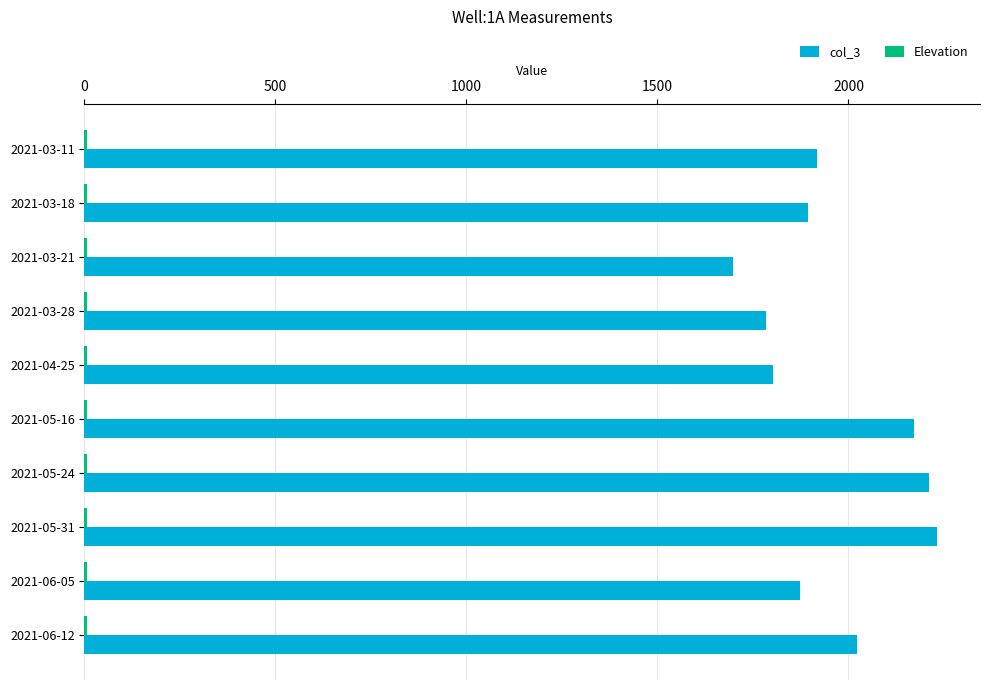

Which series has the largest total across all categories?

col_3